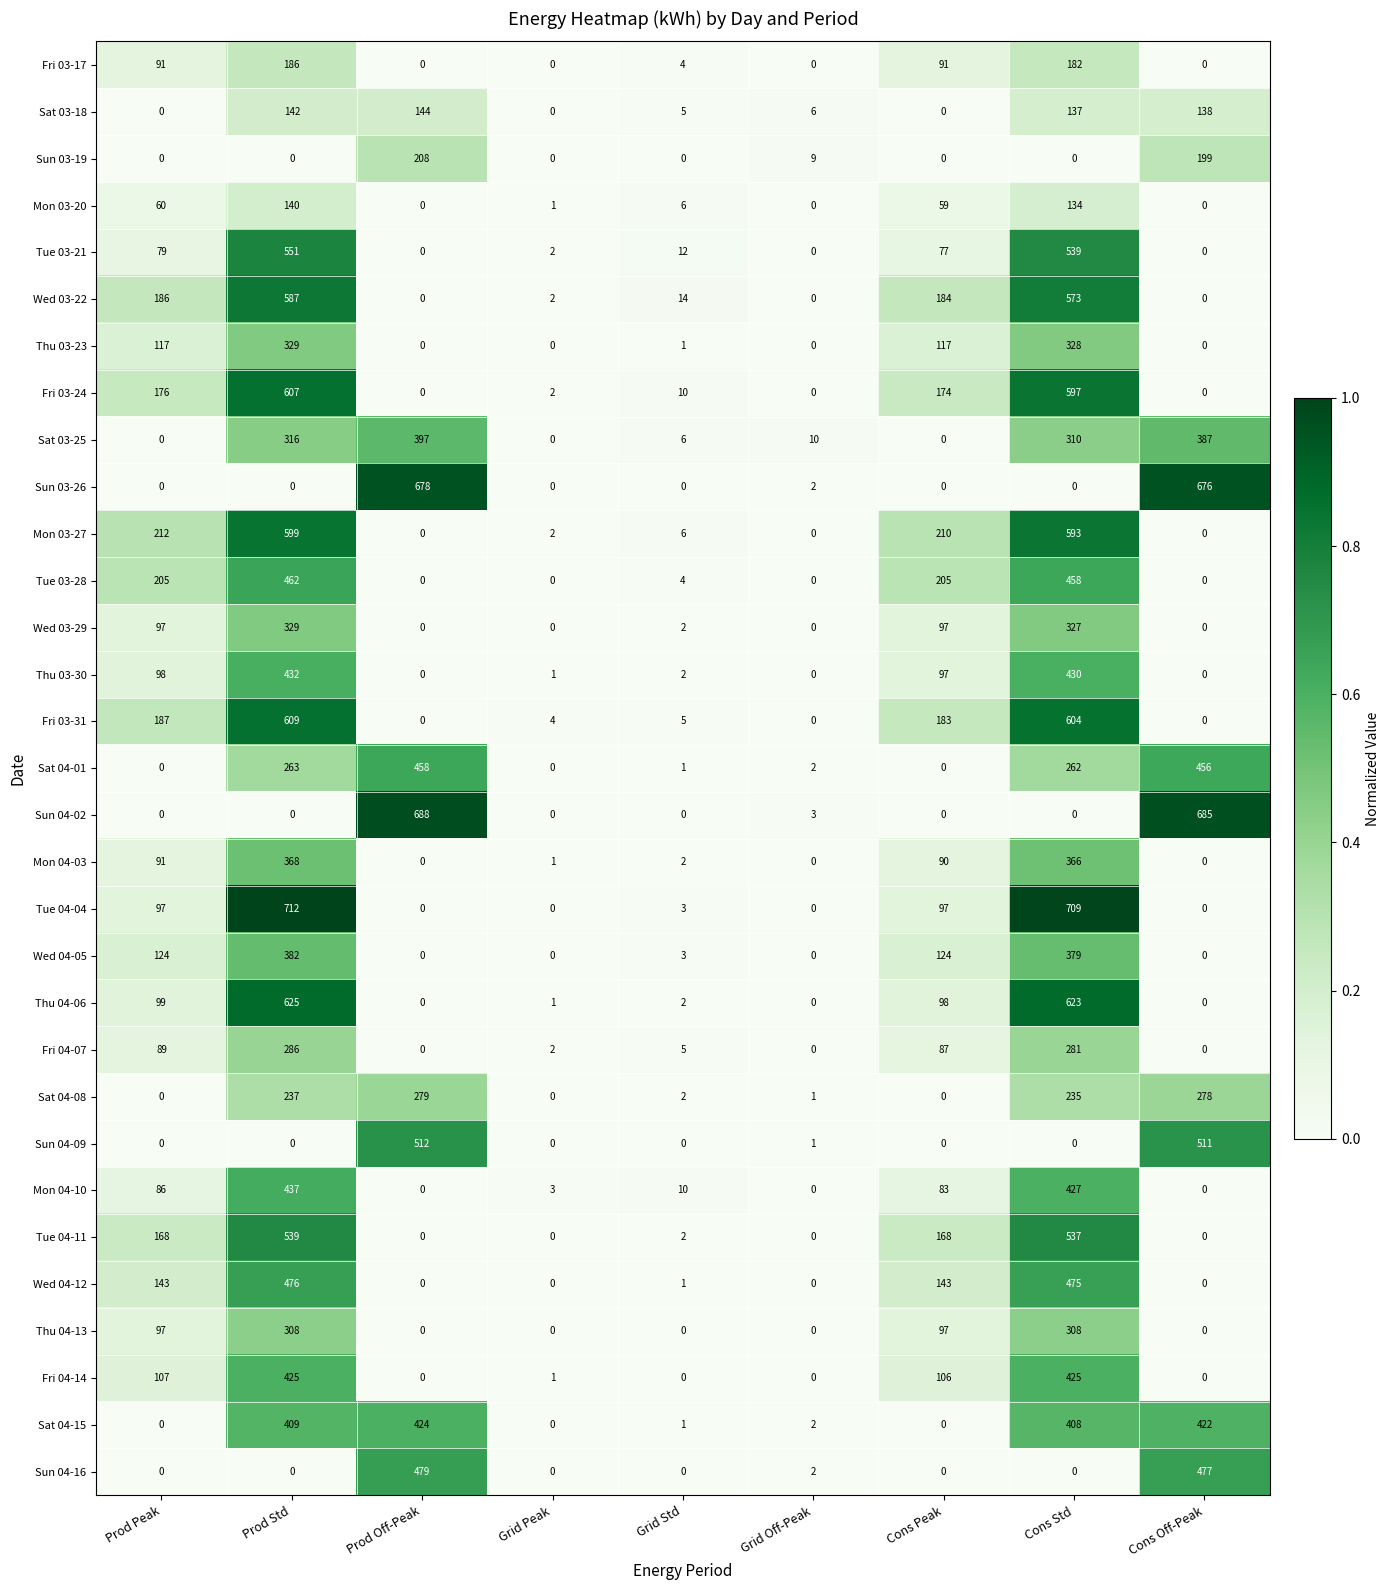

Which series has the largest range (max minus min)?

Tue 04-04